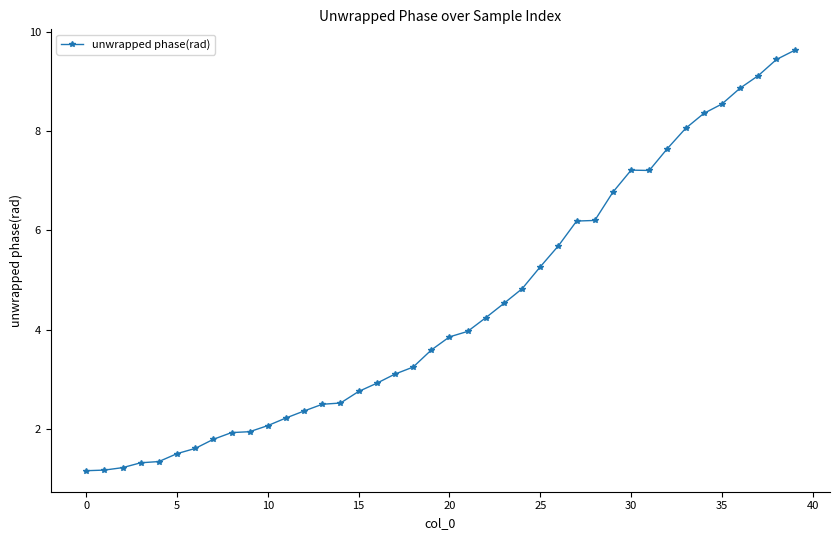

What is the value of the 22nd point from the left?

4.0